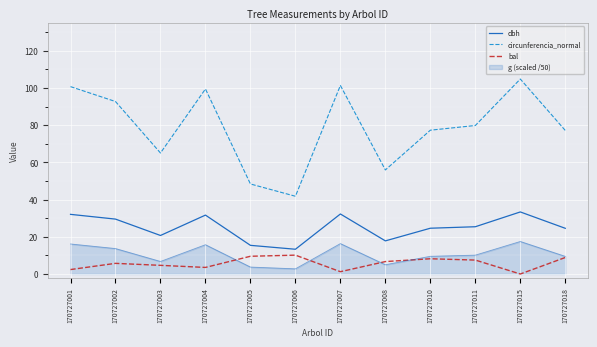

Which series has the largest total across all categories?

circunferencia_normal